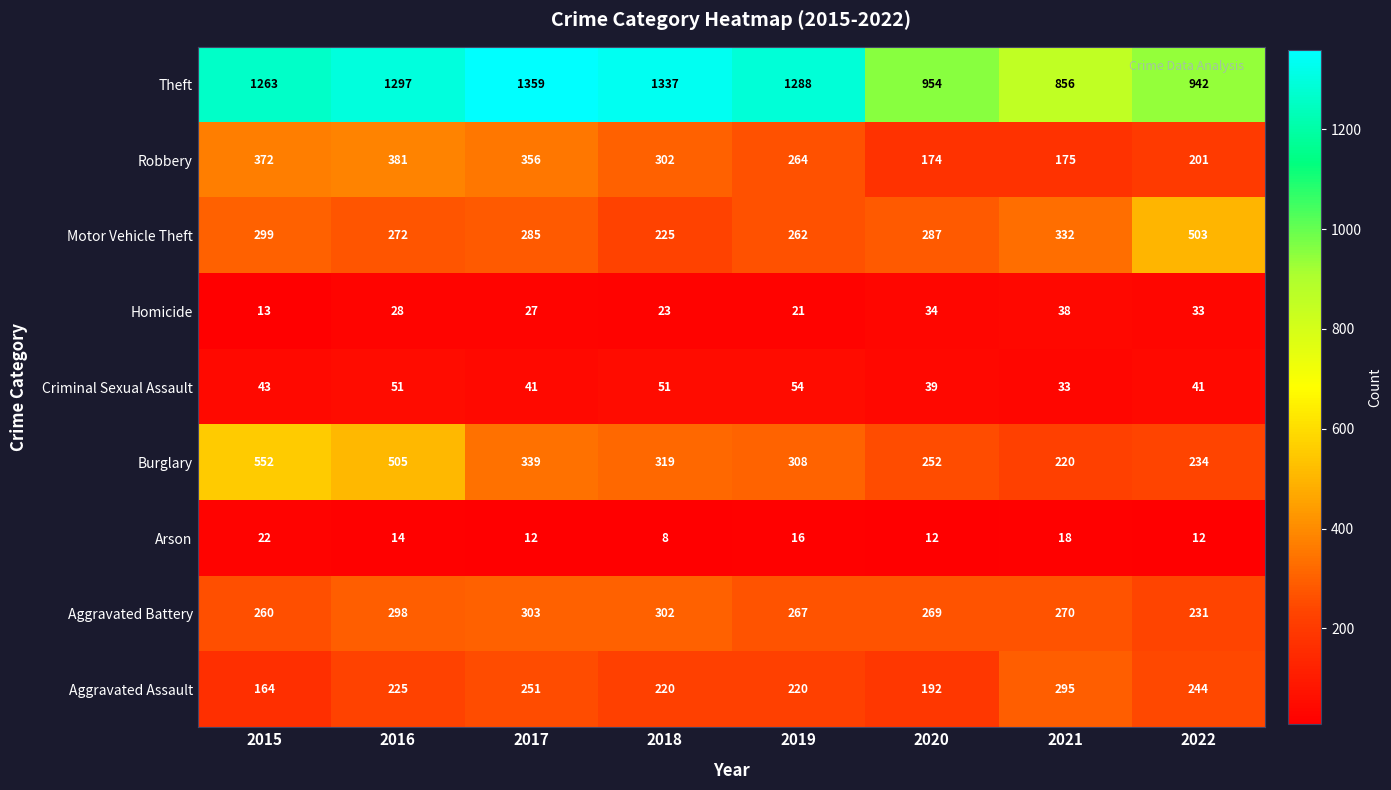

Which series has the largest total across all categories?

Theft